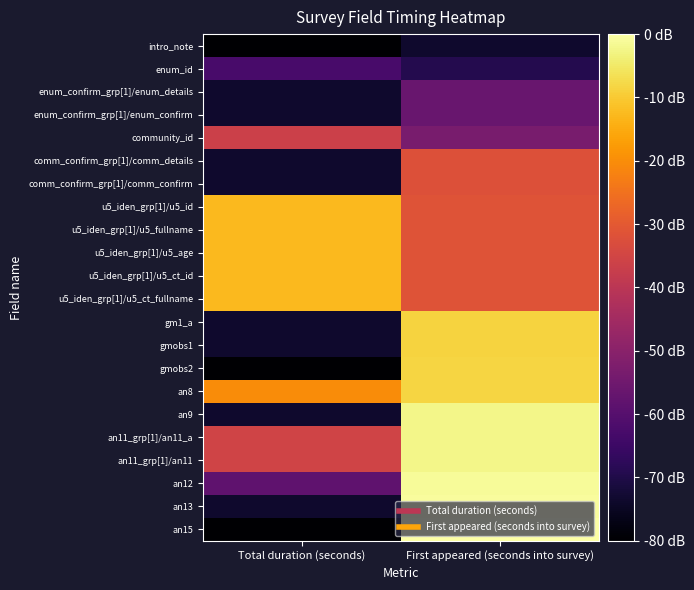

Which label corresponds to the largest value in the chart?

First appeared (seconds into survey)